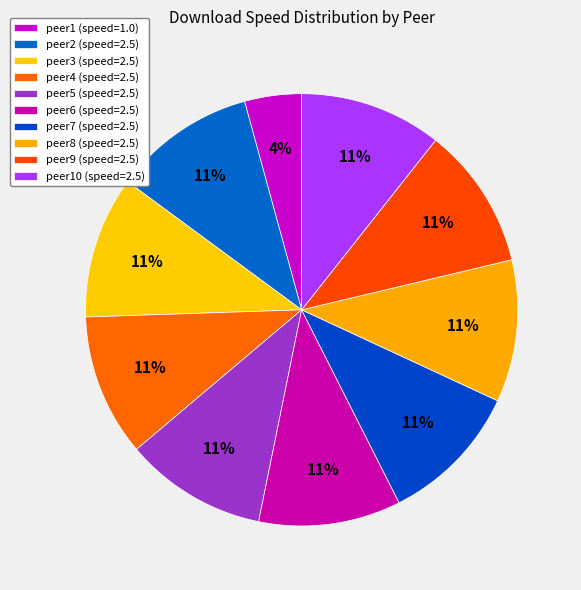

How many slices are in this pie chart?

10